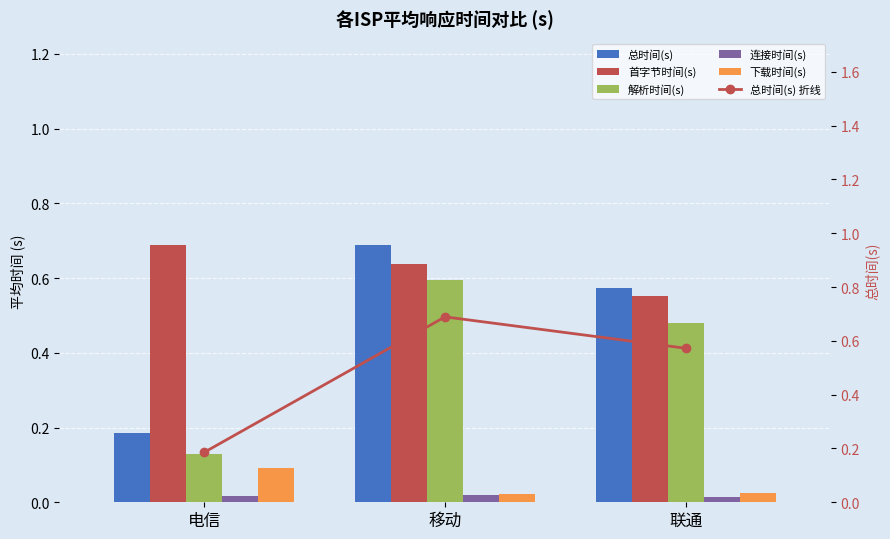

Which series changed the most between 电信 and 联通?

总时间(s)